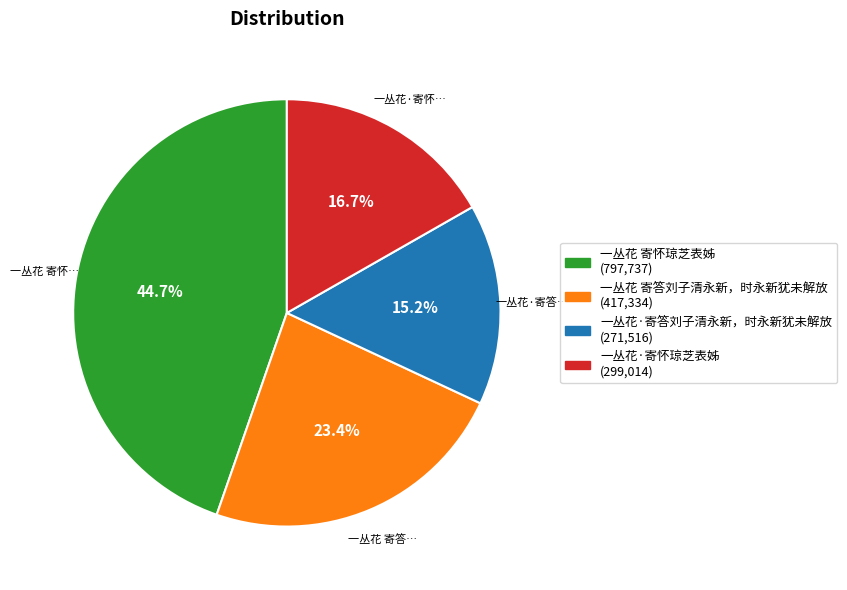

Do 一丛花·寄怀琼芝表姊 and 一丛花·寄答刘子清永新，时永新犹未解放 together represent more than half of the pie?

No